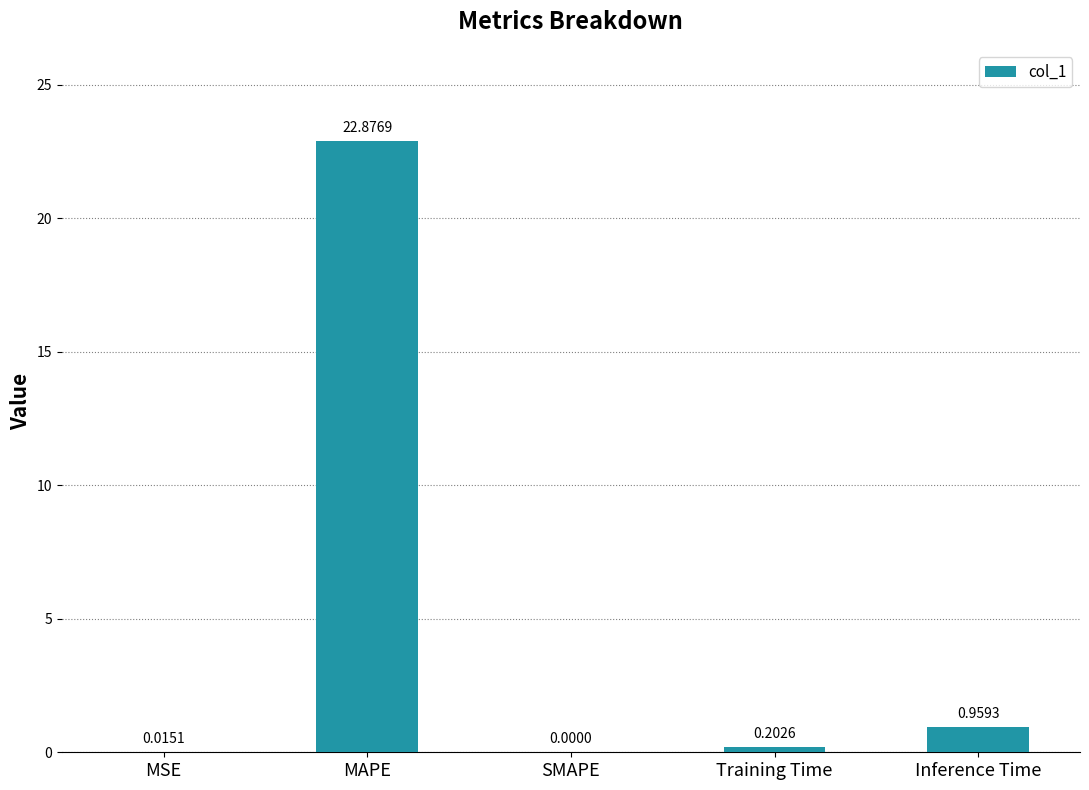

What is the sum of all values?

24.1